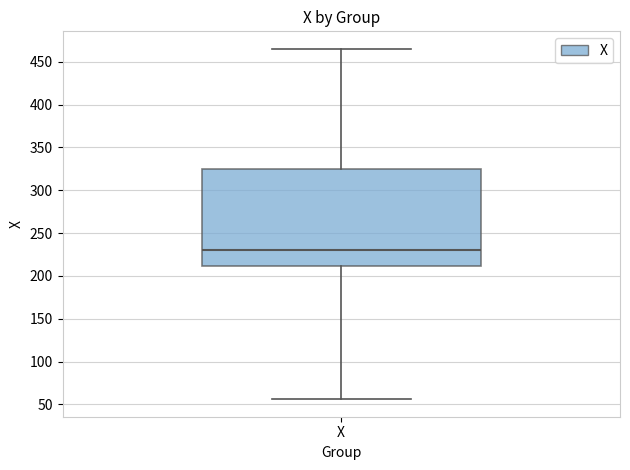

Read this box plot against the y-axis: the position of the median line, the range covered by the box, and the ends of both whiskers. The values are not printed on the chart, so give them approximately, as read against the axis.

median 230, box 210 to 325, whiskers 55 to 465